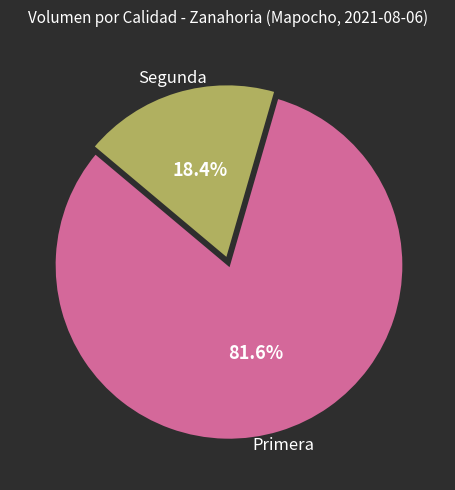

What is the ratio of the value at Segunda to the value at Primera?

0.2